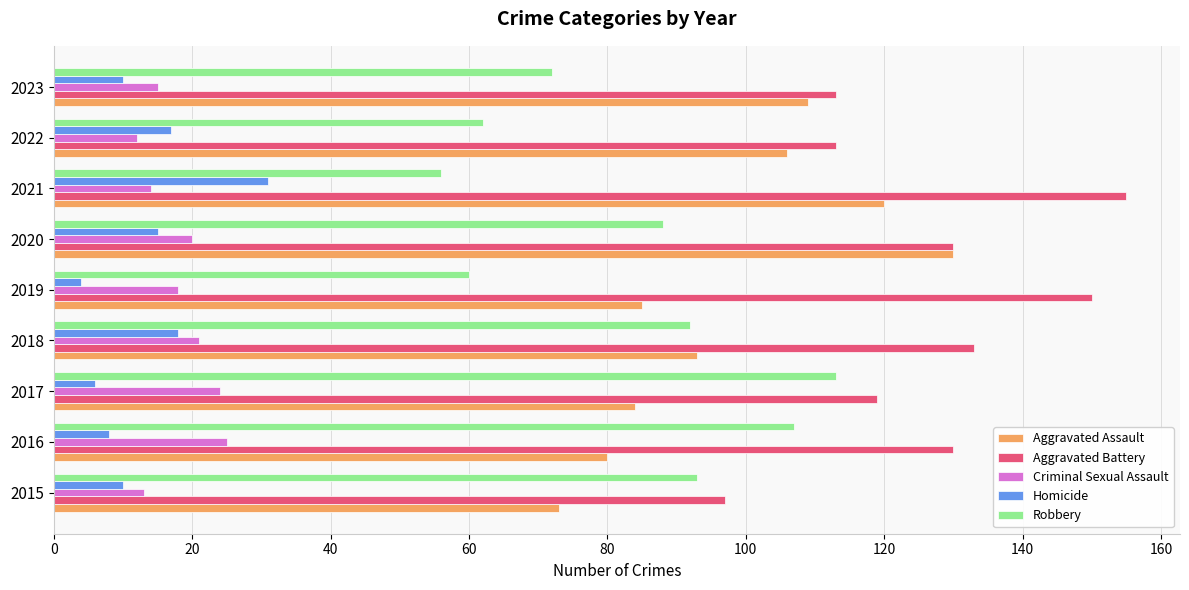

What is the highest value of the Criminal Sexual Assault series?

25